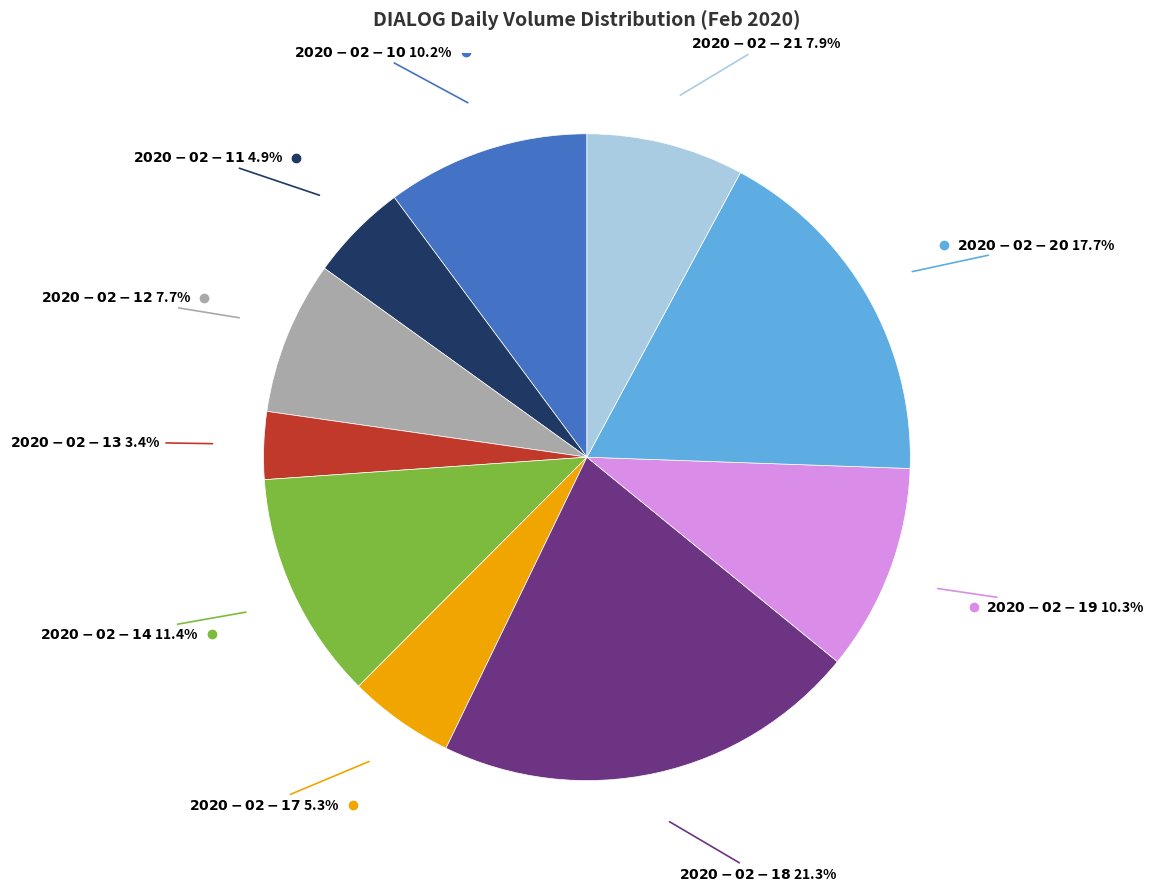

Is there a majority slice in this chart?

No